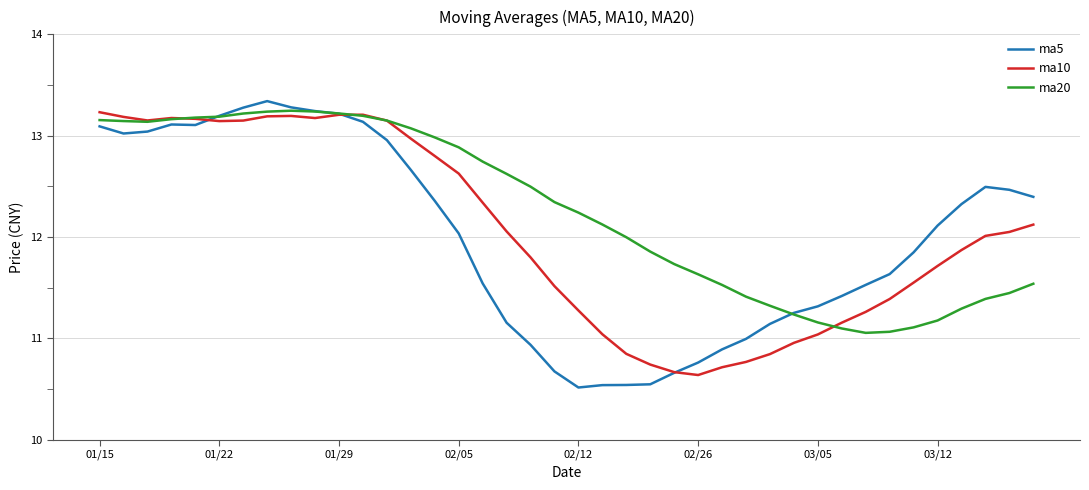

Which series has the largest range (max minus min)?

ma5